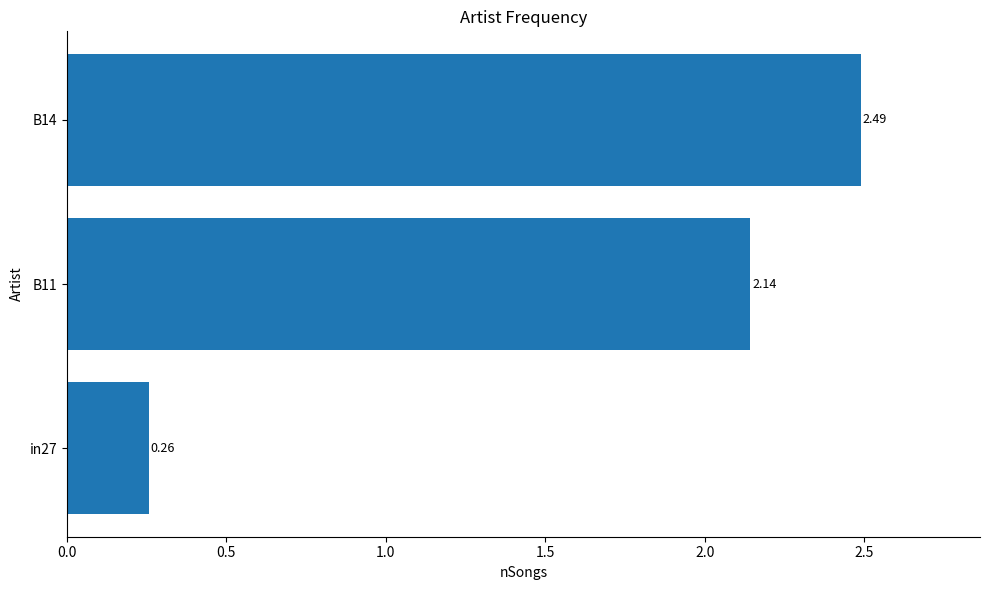

Rank the categories by value from lowest to highest.

in27, B11, B14